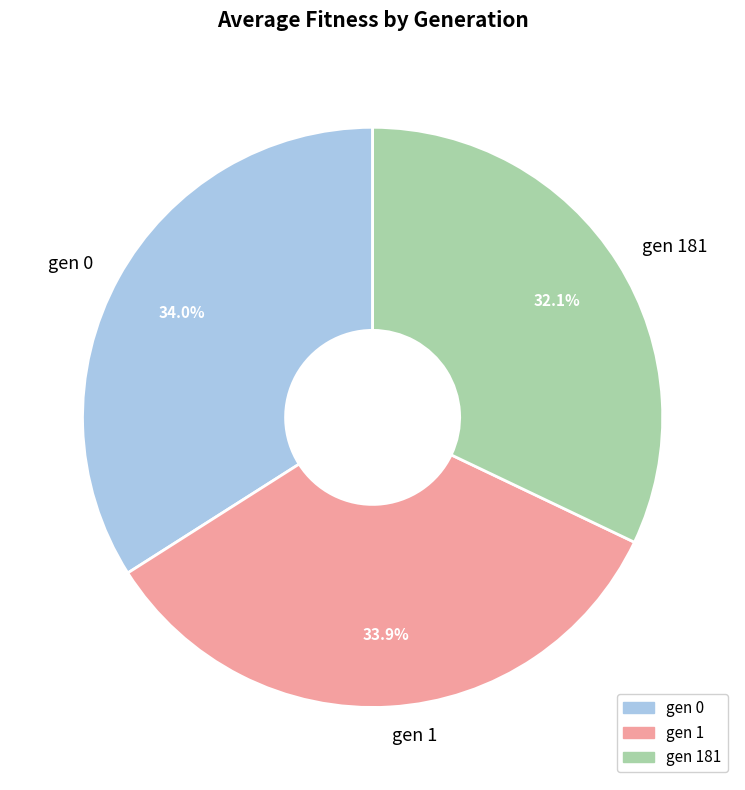

Which slice is the smallest?

gen 181